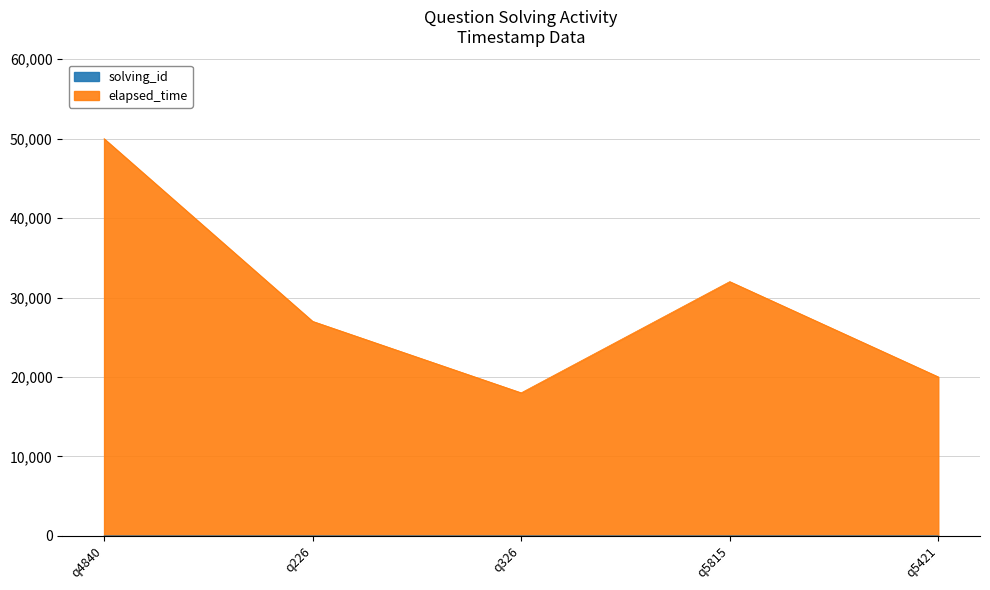

Where does the elapsed_time series first go above 27002?

q4840